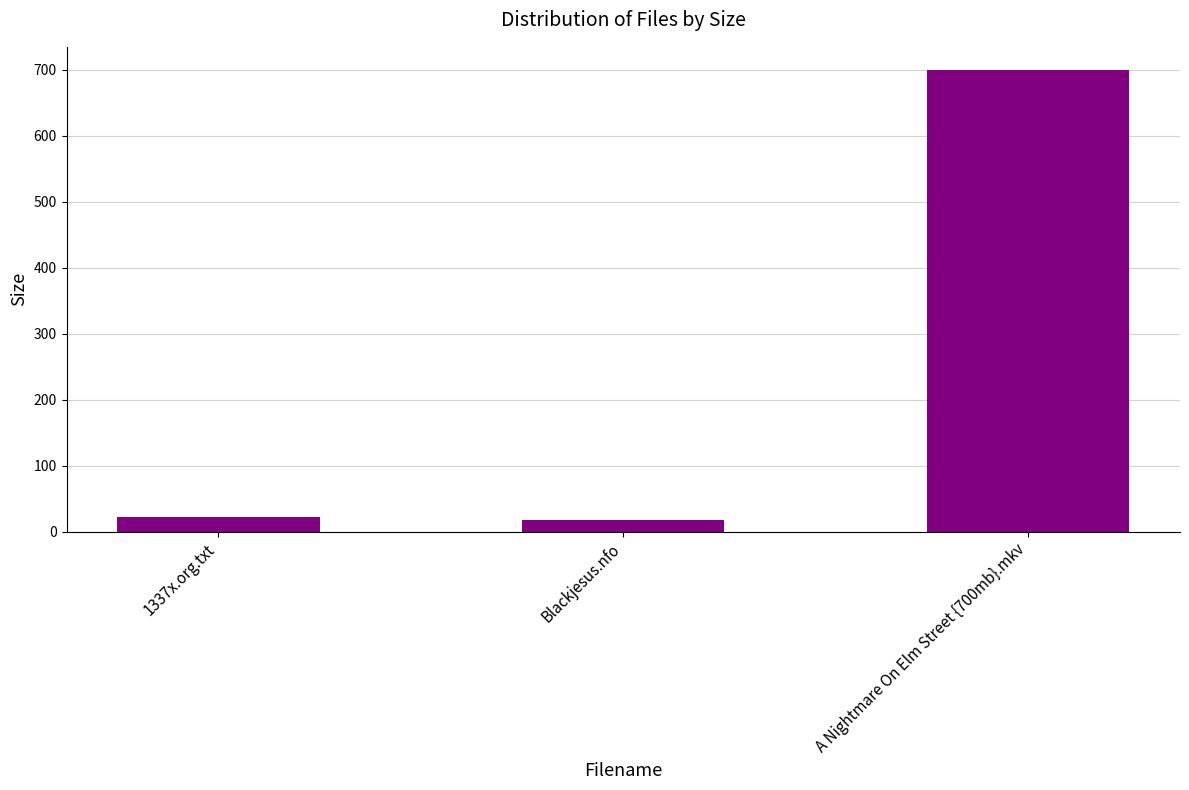

Count the number of data series in this chart.

1